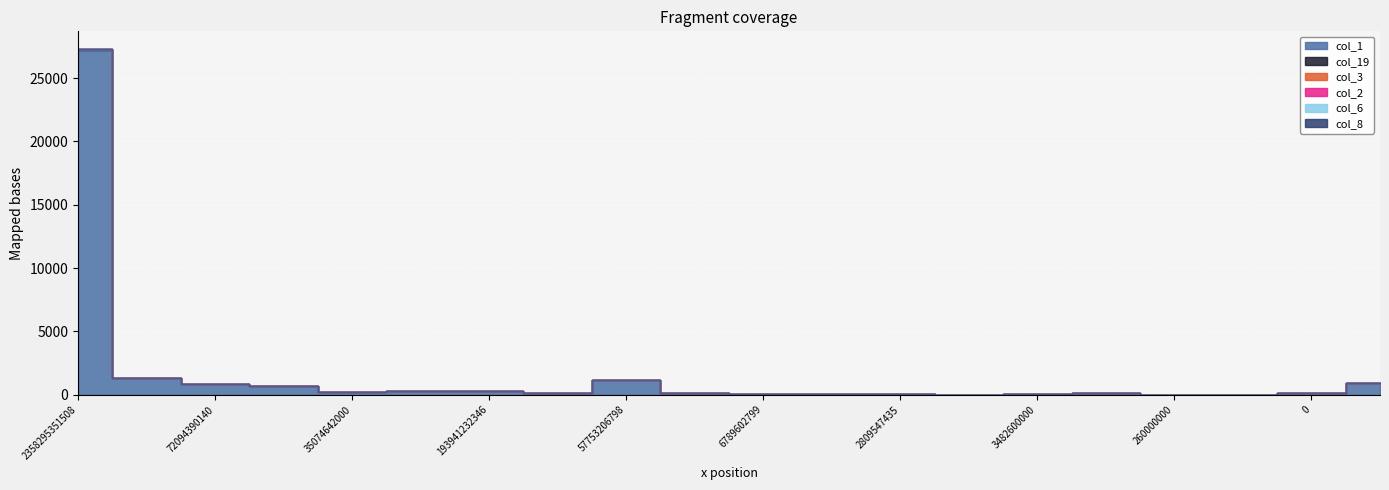

Which series has the largest total across all categories?

col_2